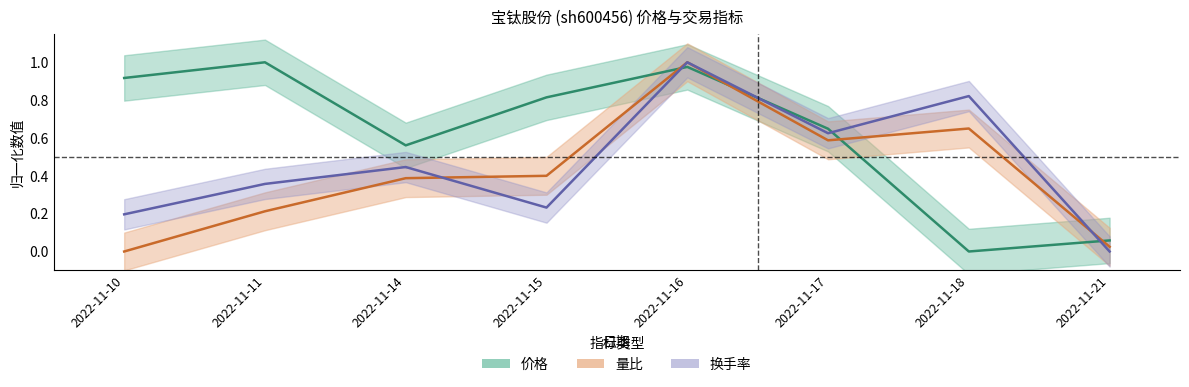

Rank the series at 2022-11-10 from lowest to highest value.

量比, 换手率, 价格